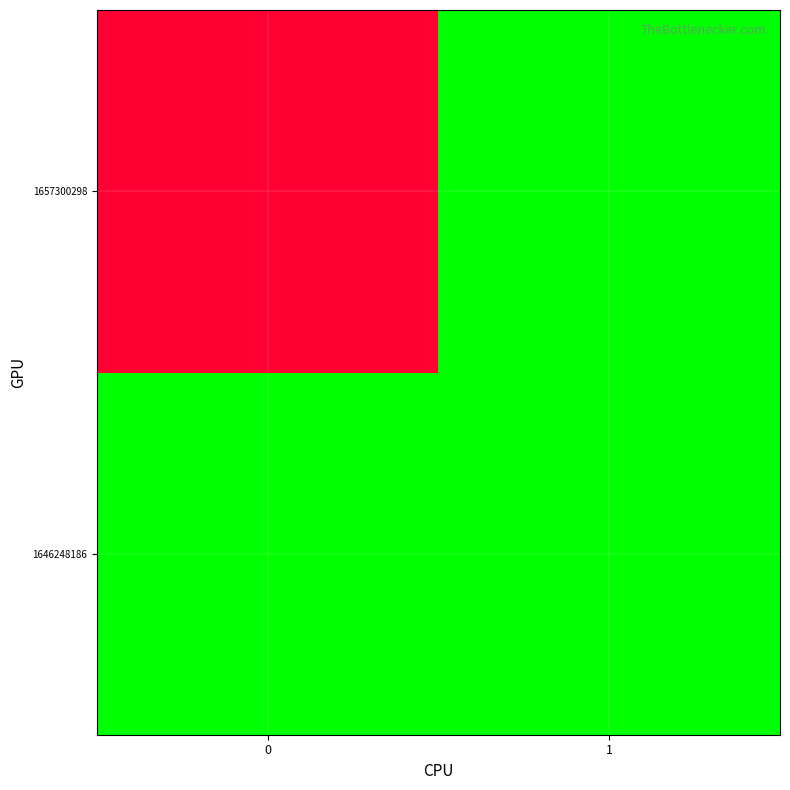

At 1, list the series in order from smallest to largest.

1646248186, 1657300298